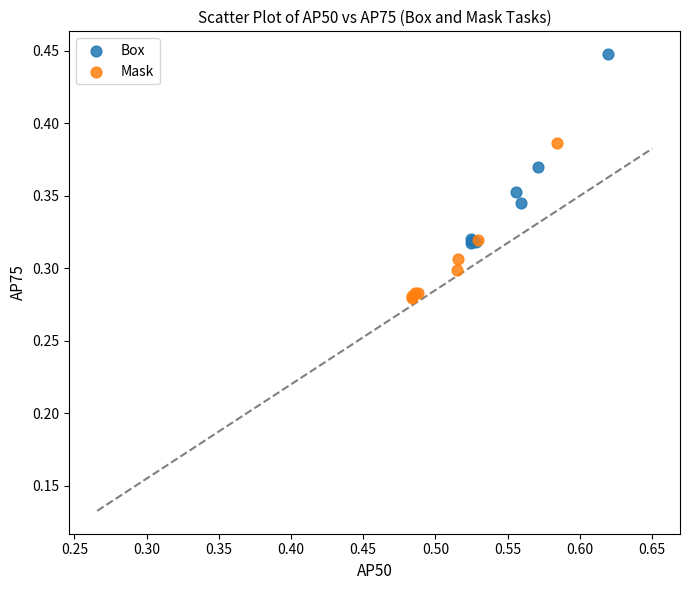

What are all the series names shown in the legend?

Box, Mask